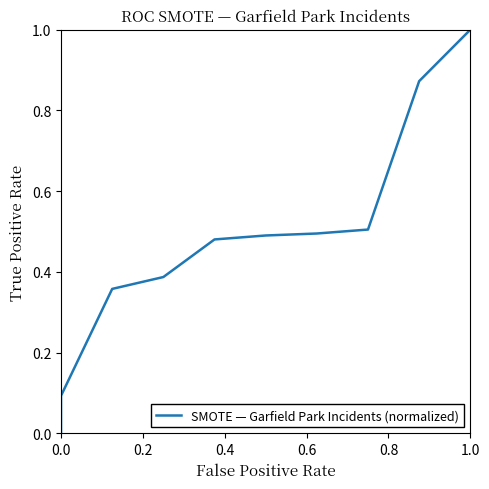

Is it true that the value at 0.0 is 0.6?

False